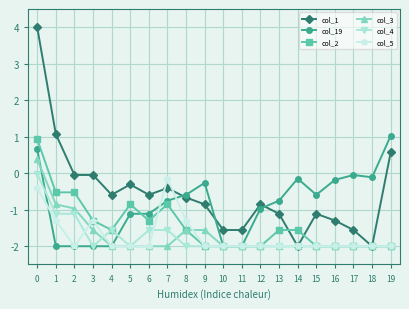

True or false: col_1 has more than 1 points higher than both neighbors.

True